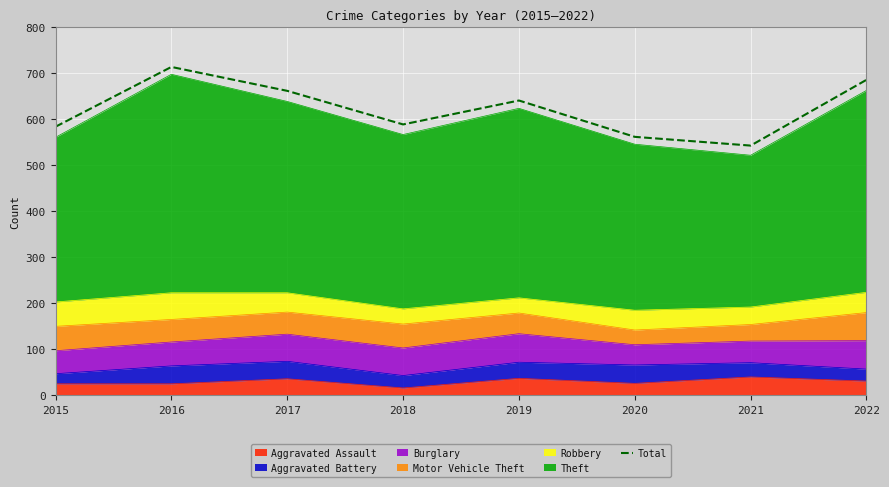

Reading left to right, extract all data points from this chart.

584	714	662	589	641	562	543	686